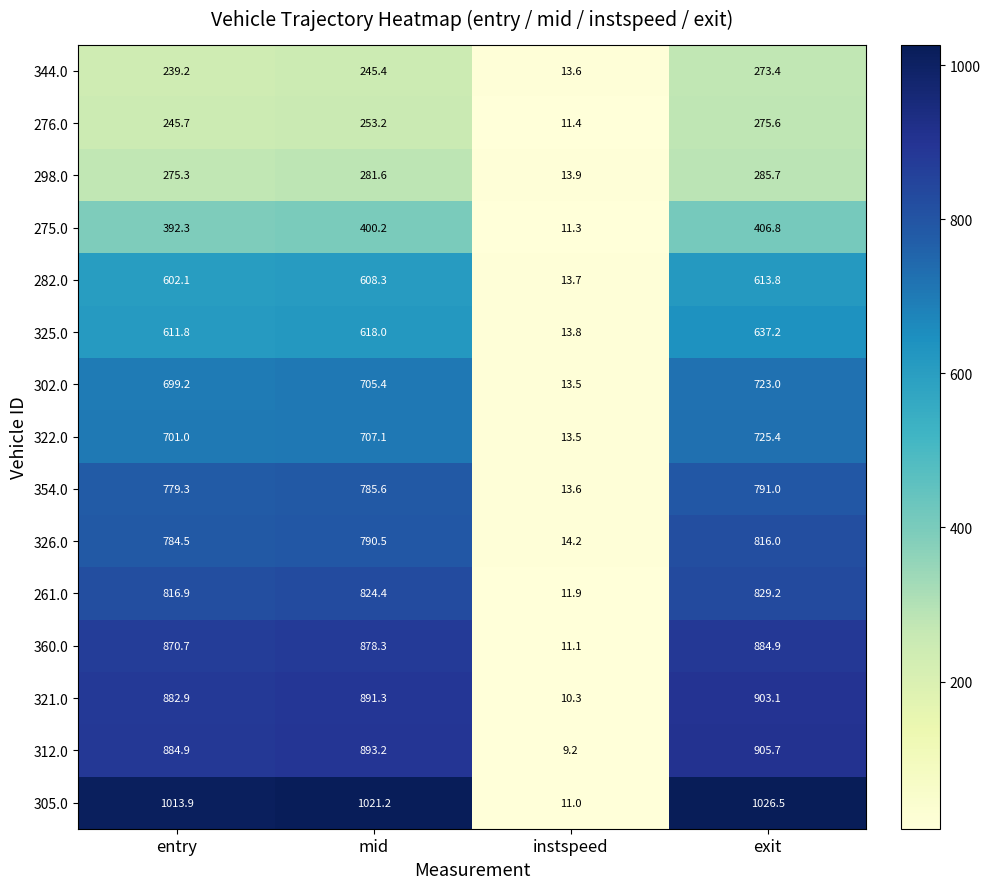

How many distinct data groups are displayed?

15